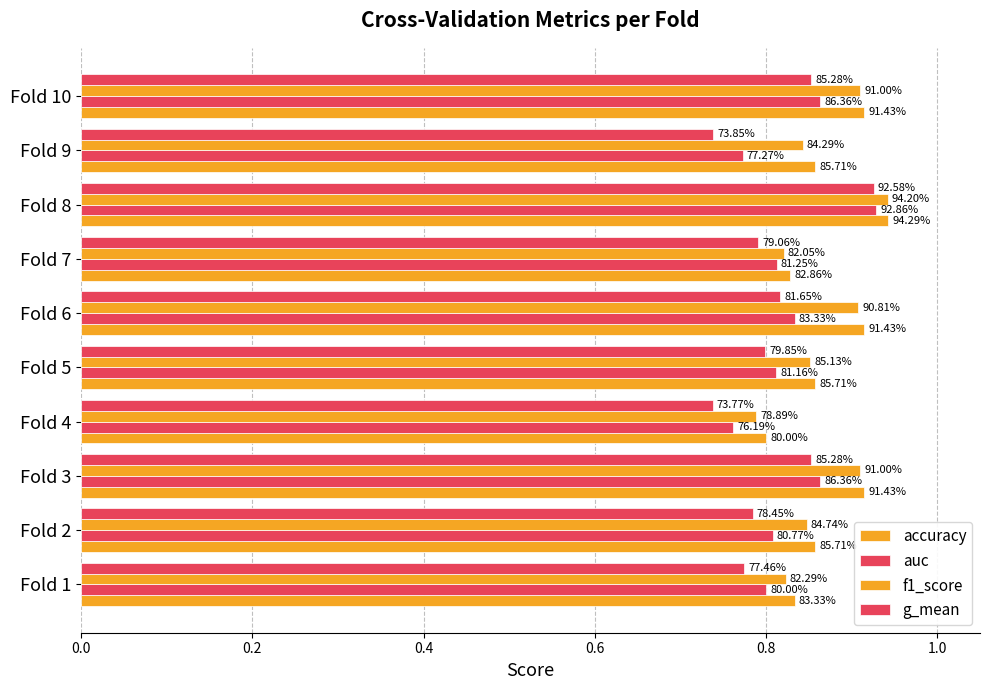

Which series has the widest spread of values?

g_mean